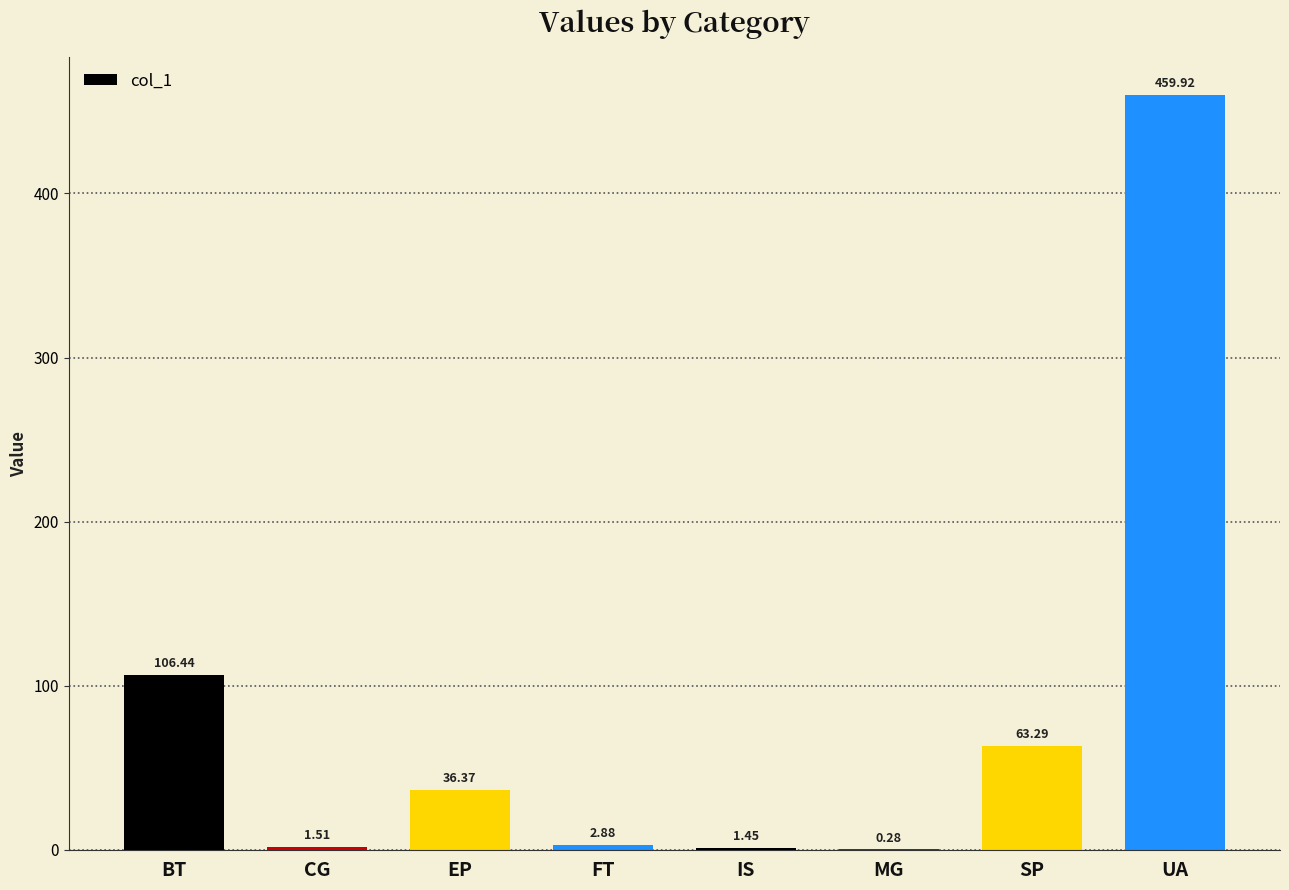

Where does the data first go above 36?

BT